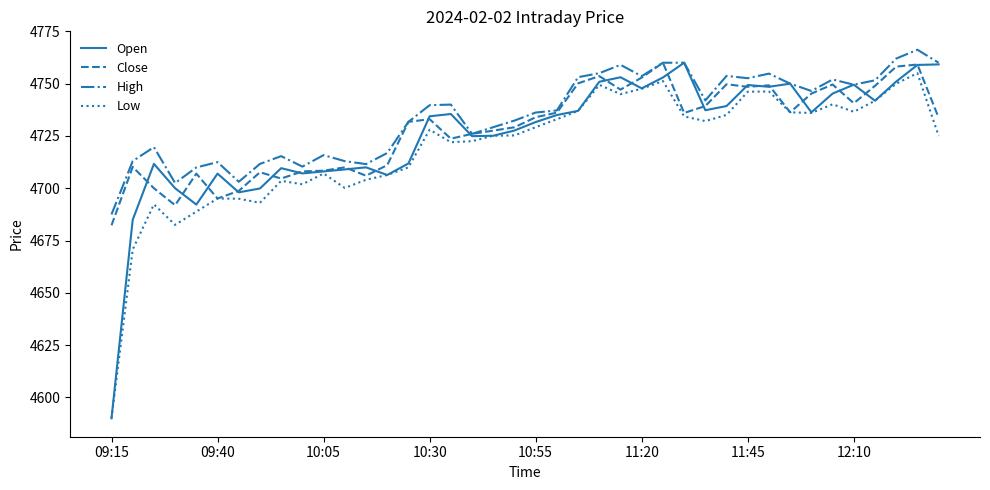

What is the average value of the Open series?

4725.7